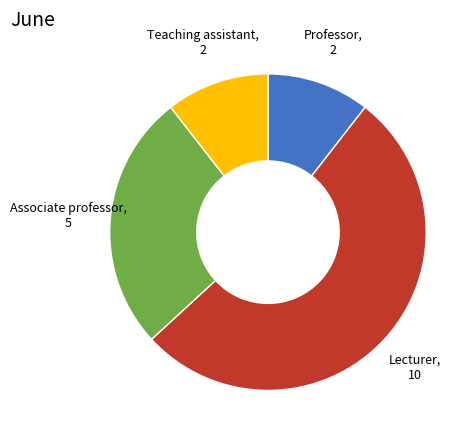

Is there any slice that represents more than half of the pie?

Yes